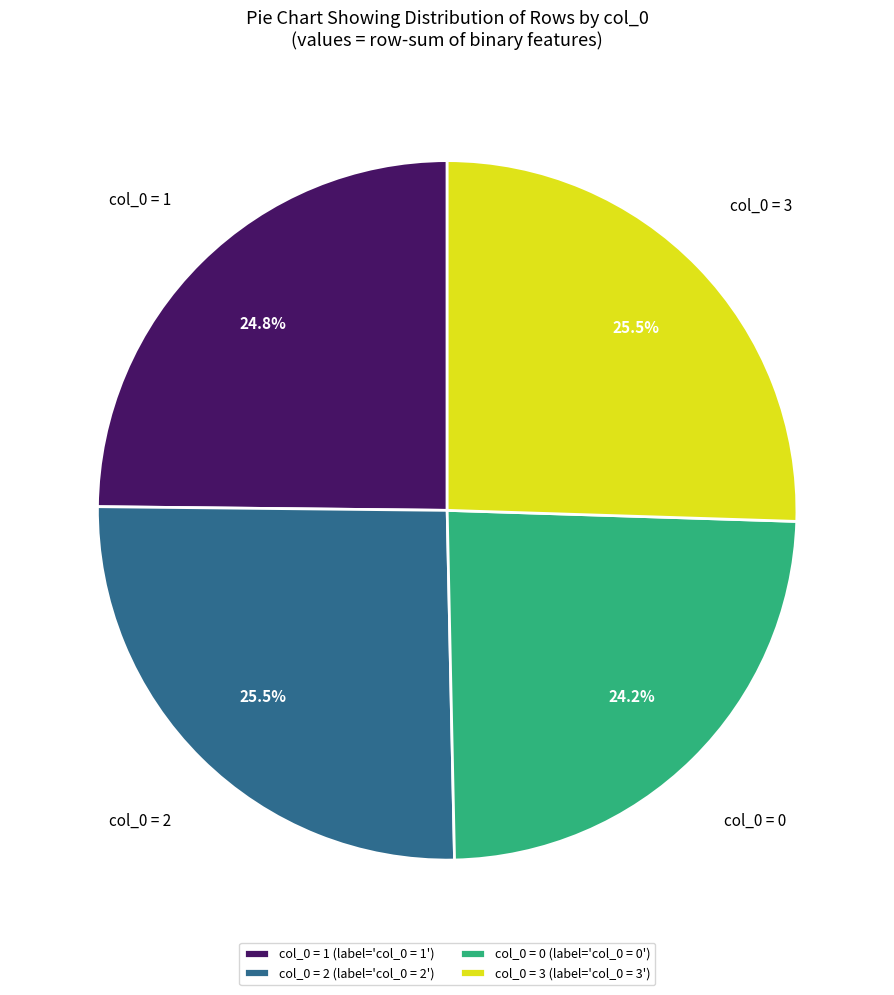

Which has a higher value, col_0 = 3 (label='col_0 = 3') or col_0 = 1 (label='col_0 = 1')?

col_0 = 3 (label='col_0 = 3')